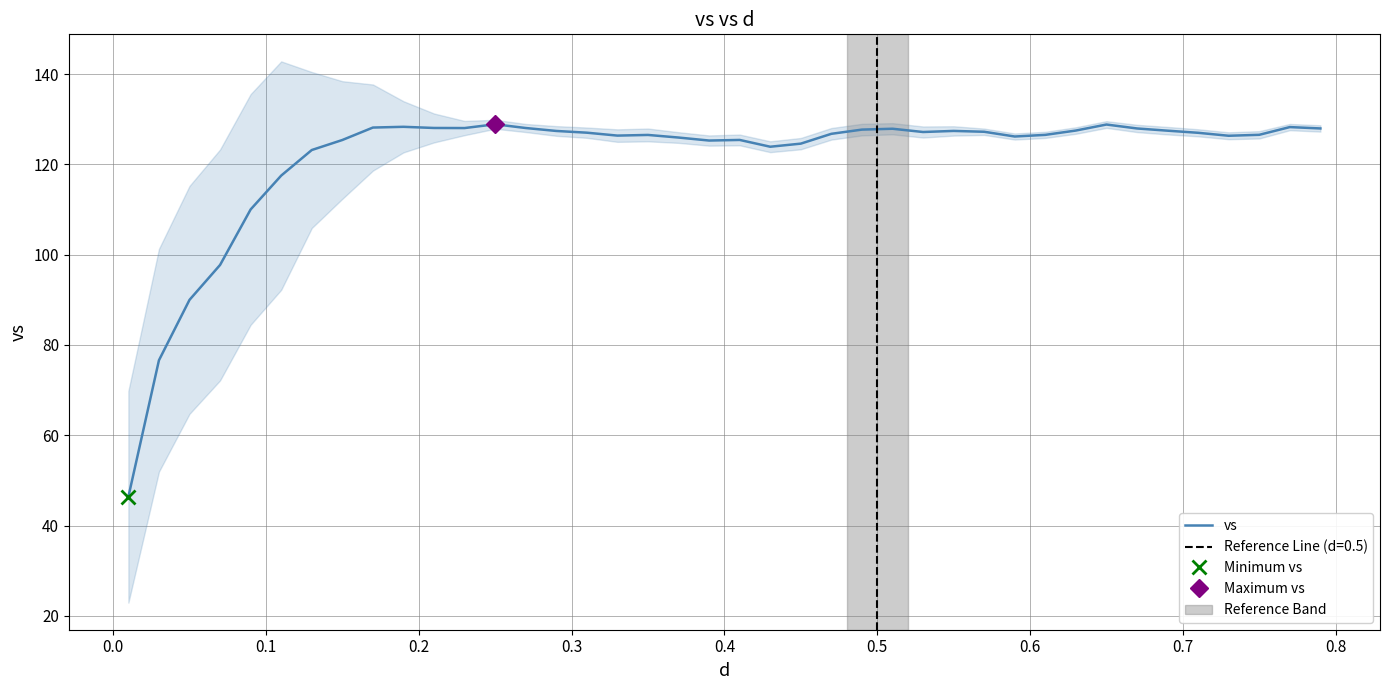

What is the average value?

121.3